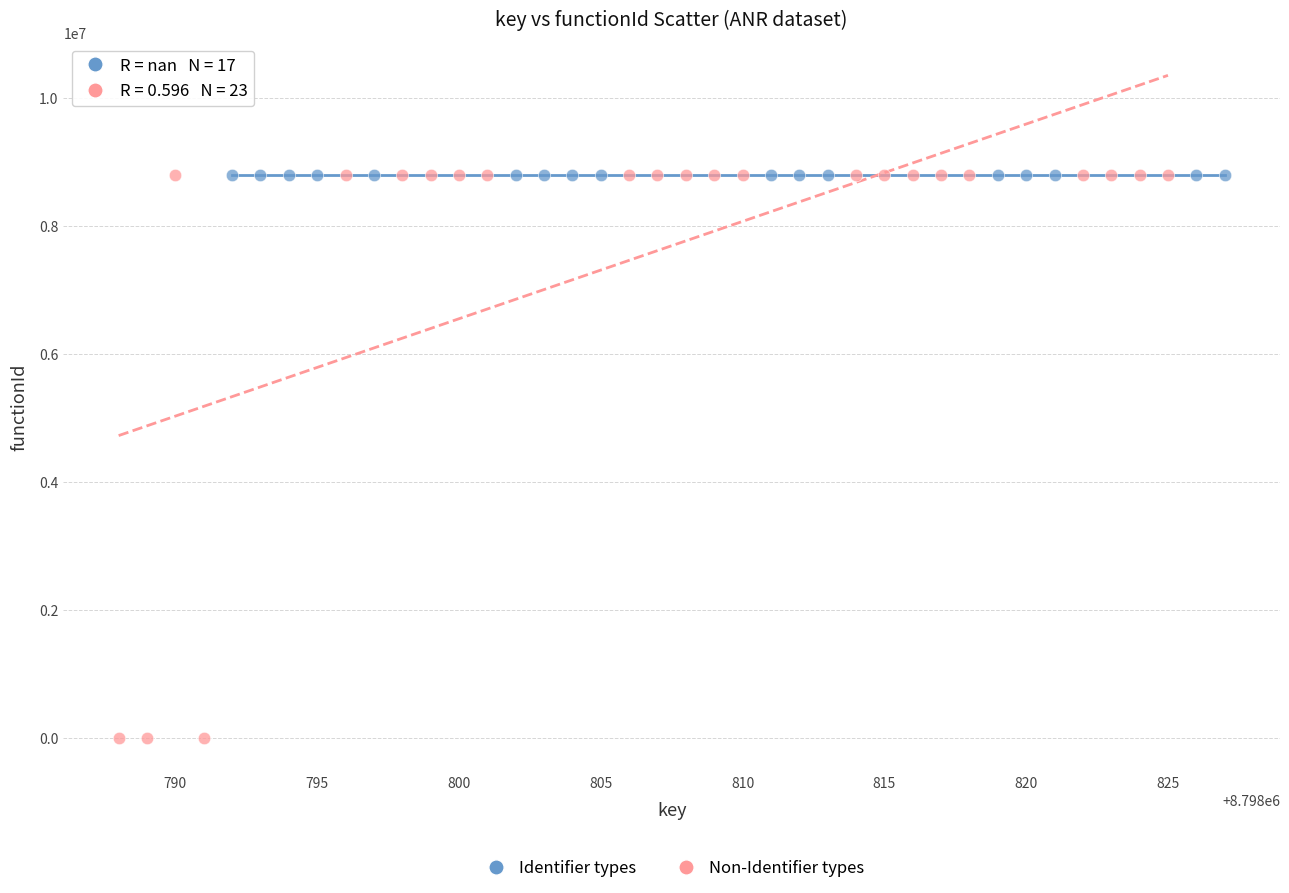

What are all the series names shown in the legend?

Identifier types, Non-Identifier types